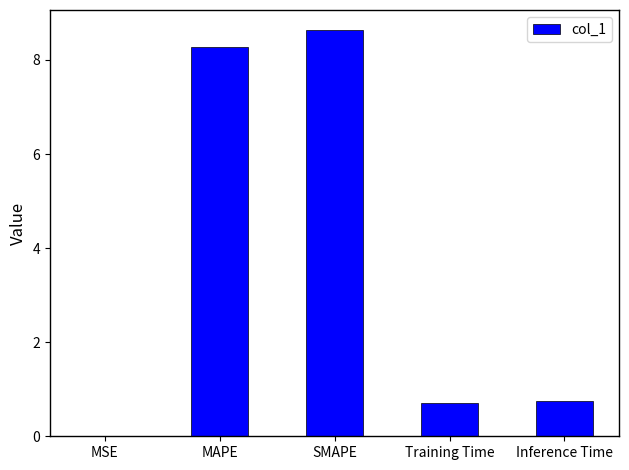

What is the sum of all values?

18.4